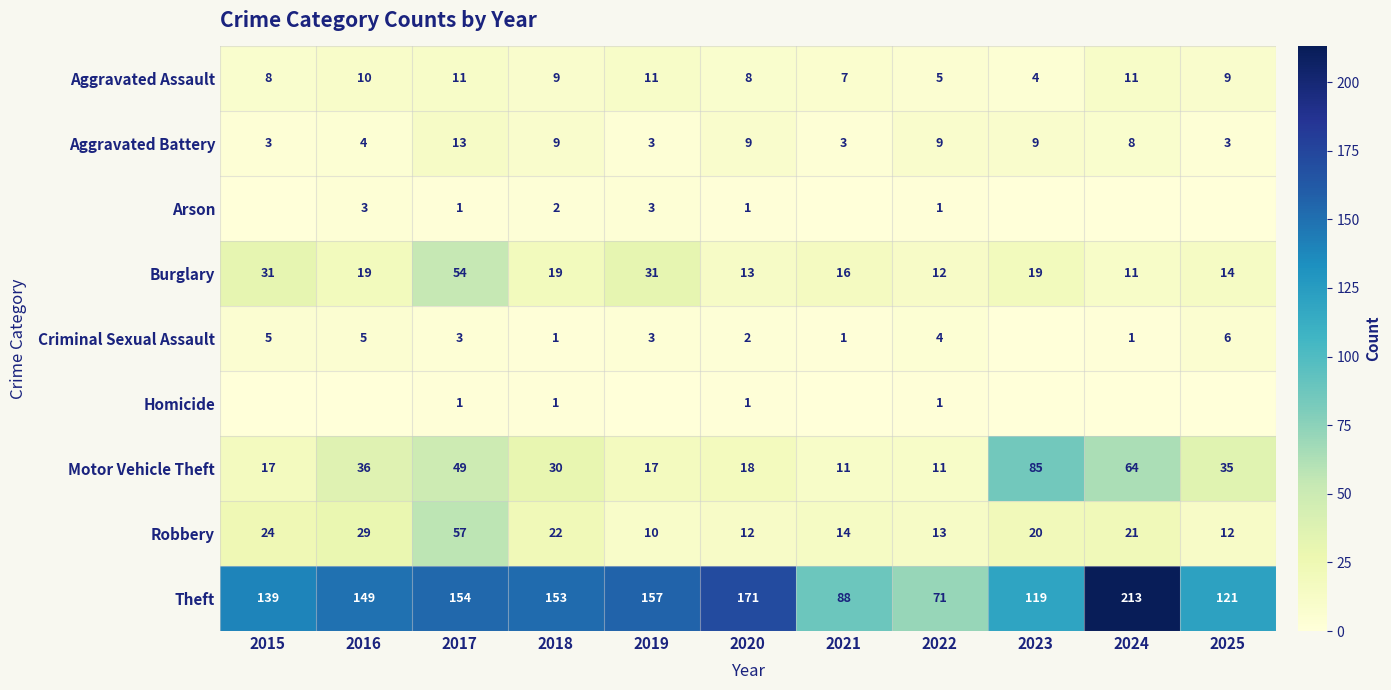

What is the difference between the Robbery values at 2015 and 2020?

12